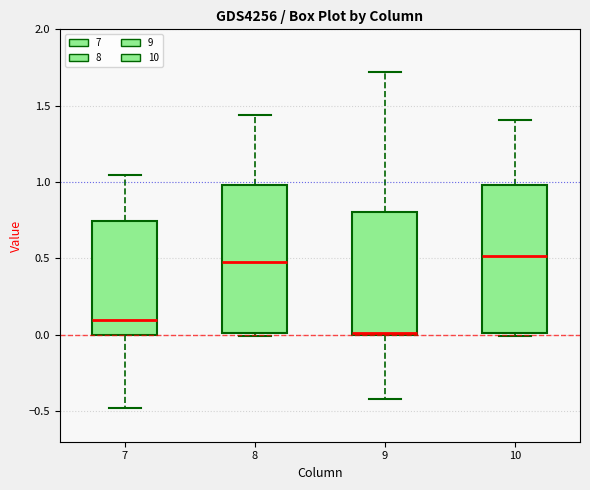

Reading left to right, read every box against the y-axis: the position of its median line, the range the box covers, and the ends of its whiskers. The values are not printed on the chart, so give them approximately, as read against the axis.

7: median 0.10, box 0.00 to 0.75, whiskers -0.50 to 1.05
8: median 0.50, box 0.00 to 1.00, whiskers 0.00 to 1.45
9: median 0.00, box 0.00 to 0.80, whiskers -0.40 to 1.70
10: median 0.50, box 0.00 to 1.00, whiskers 0.00 (just below the box's lower edge) to 1.40